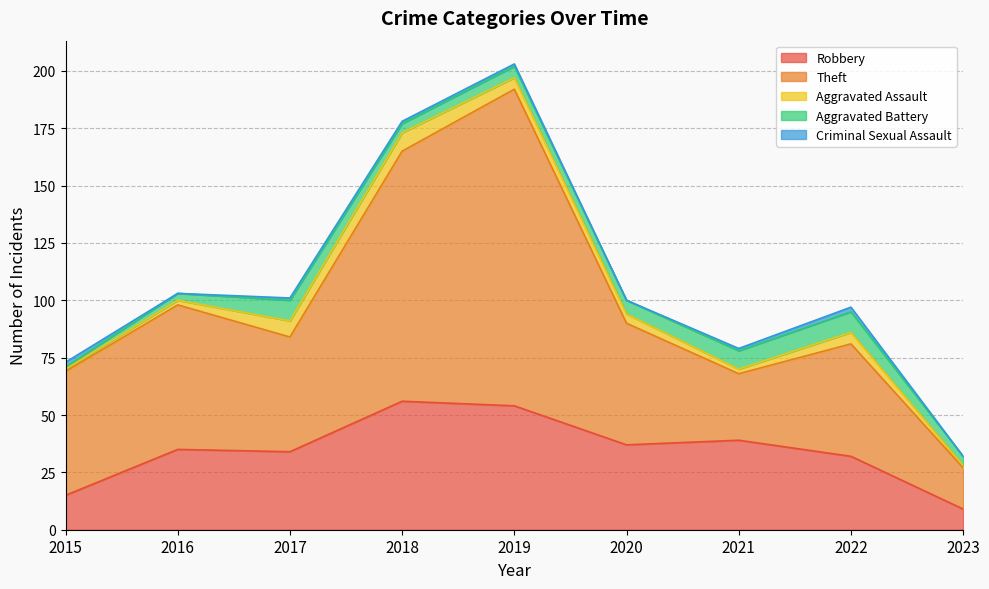

What is the value of the Aggravated Assault point at the 2nd from the left?

2